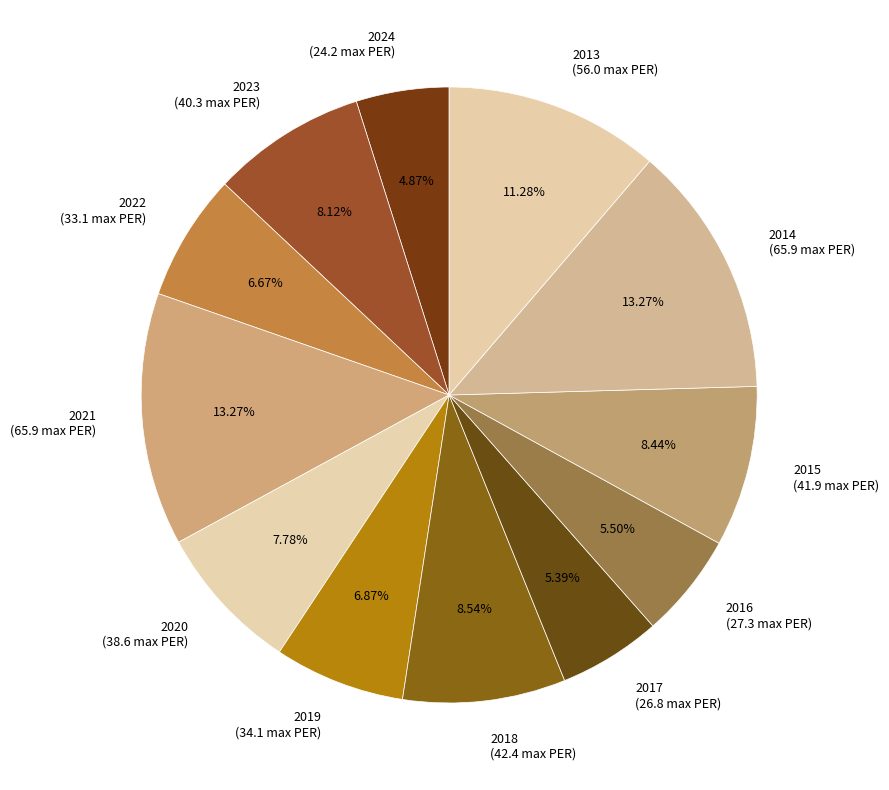

Is it true that 2019 is 1% of the pie?

False